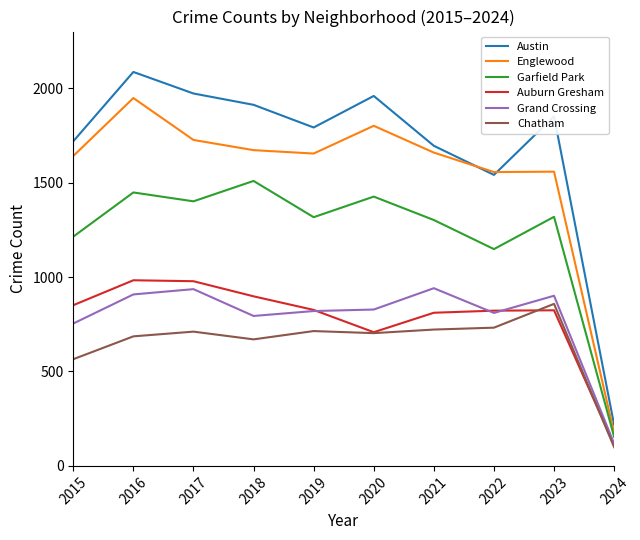

At which category does the chart reach its peak across all series?

2016